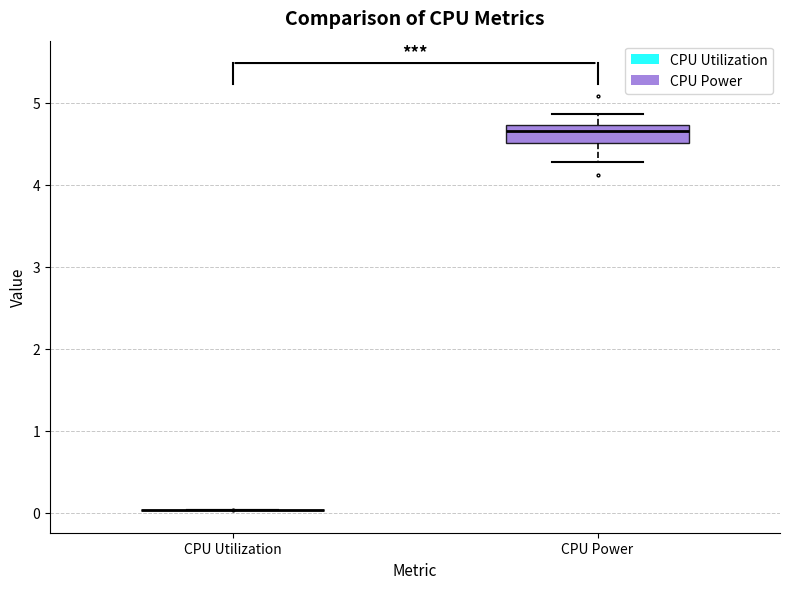

Reading left to right, read every box against the y-axis: the position of its median line, the range the box covers, and the ends of its whiskers. The values are not printed on the chart, so give them approximately, as read against the axis.

CPU Utilization: box collapsed to a line at 0.0, whiskers 0.0 to 0.0
CPU Power: median 4.7 (inside the box), box 4.5 to 4.7, whiskers 4.3 to 4.9